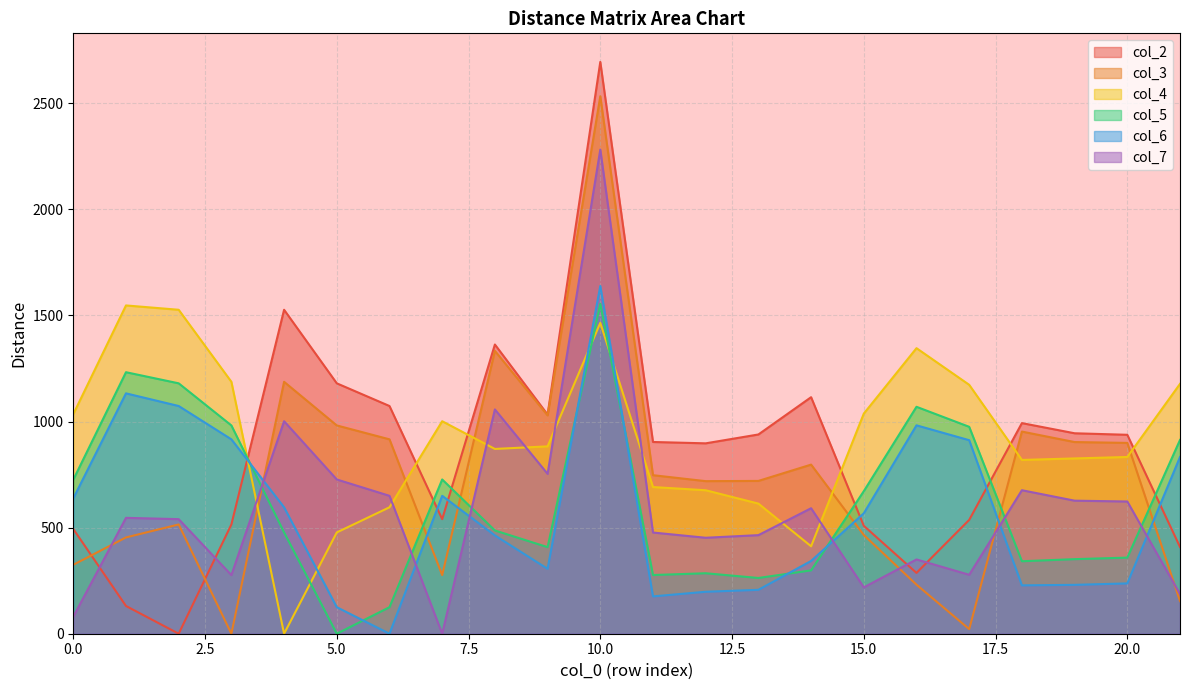

How many lines are shown in the chart?

6